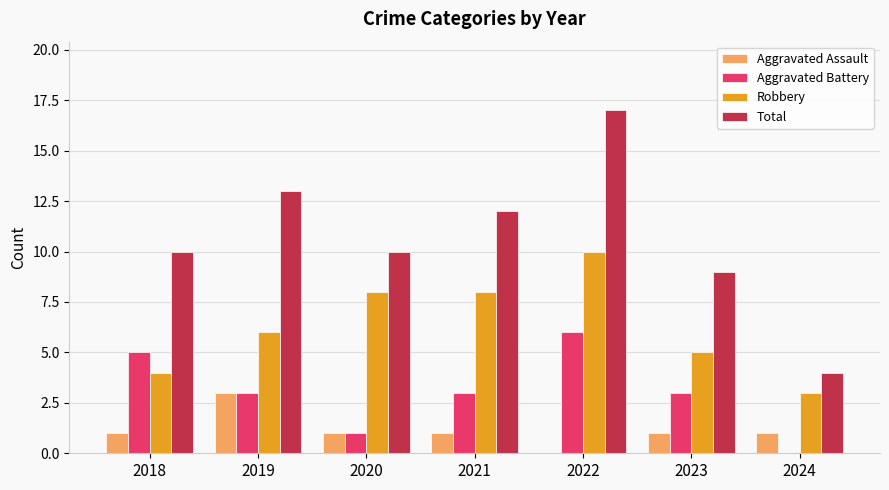

What is the difference between the Total values at 2019 and 2018?

3